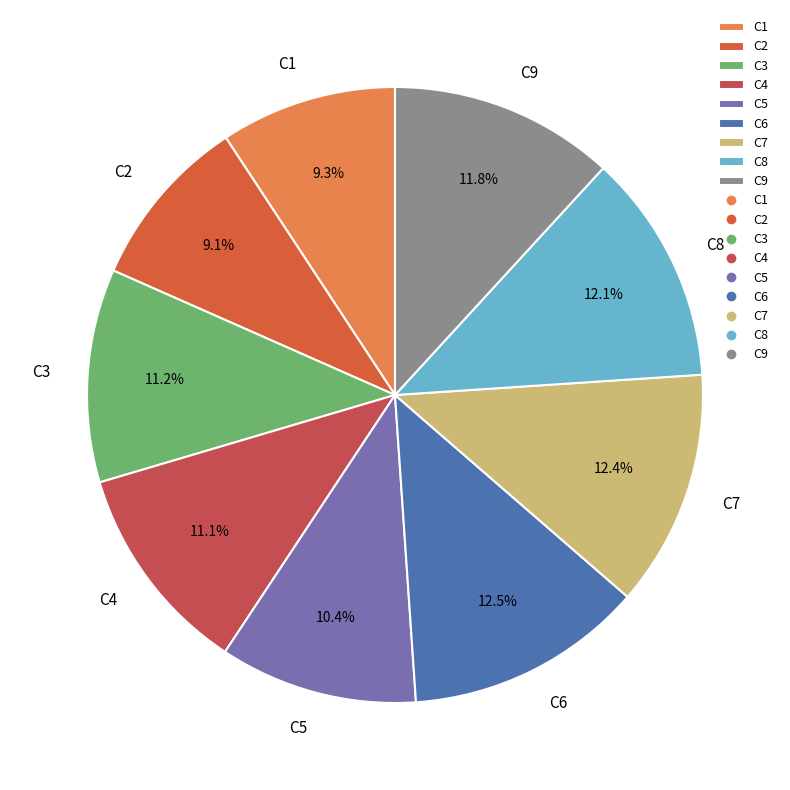

Is there a majority slice in this chart?

No